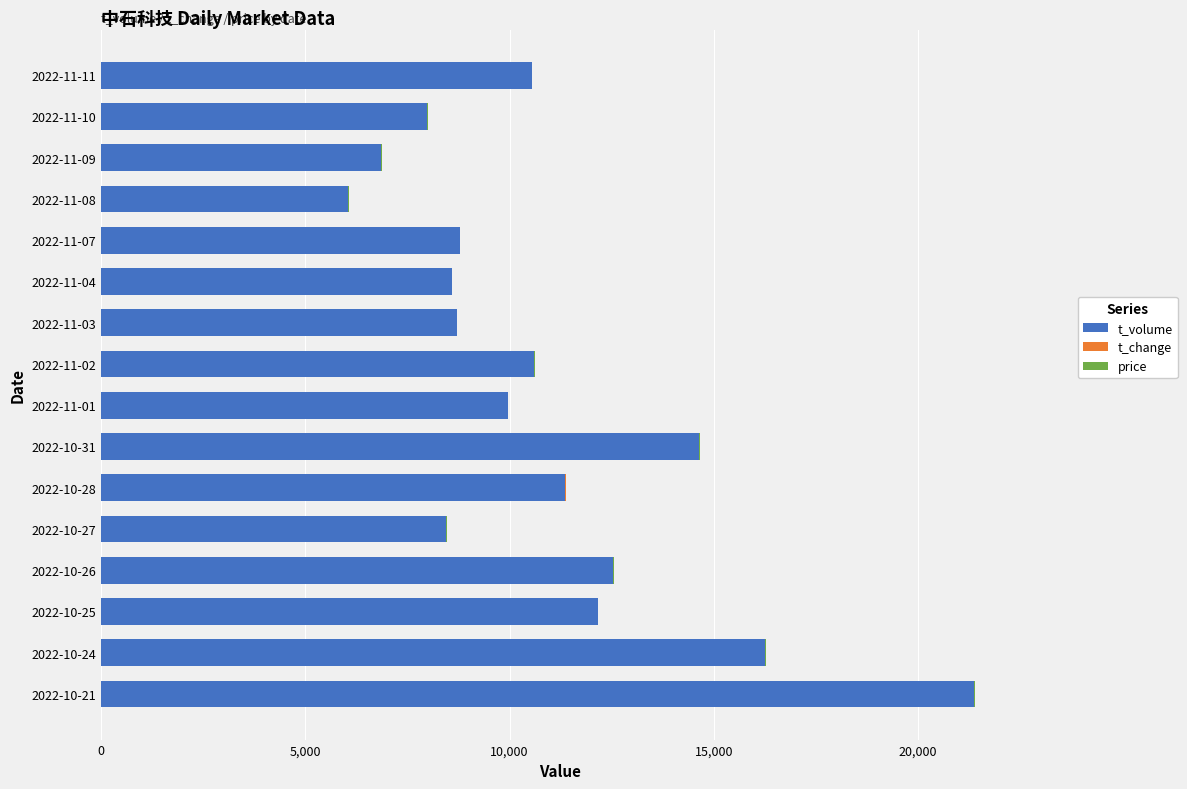

What is the sum of all t_volume values?

174773.0